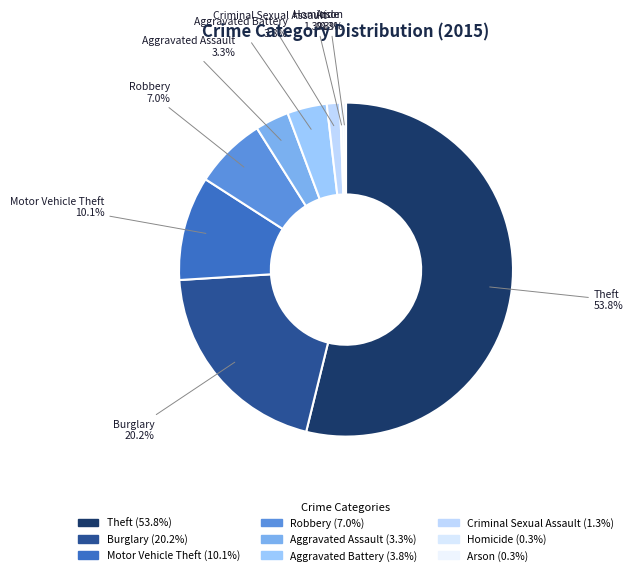

Do Robbery and Aggravated Battery together represent more than half of the pie?

No